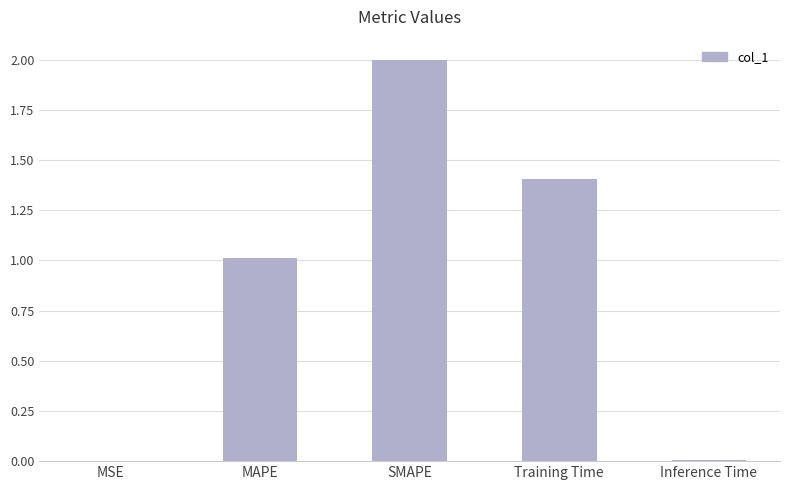

What is the change in value from MAPE to SMAPE?

+1.0